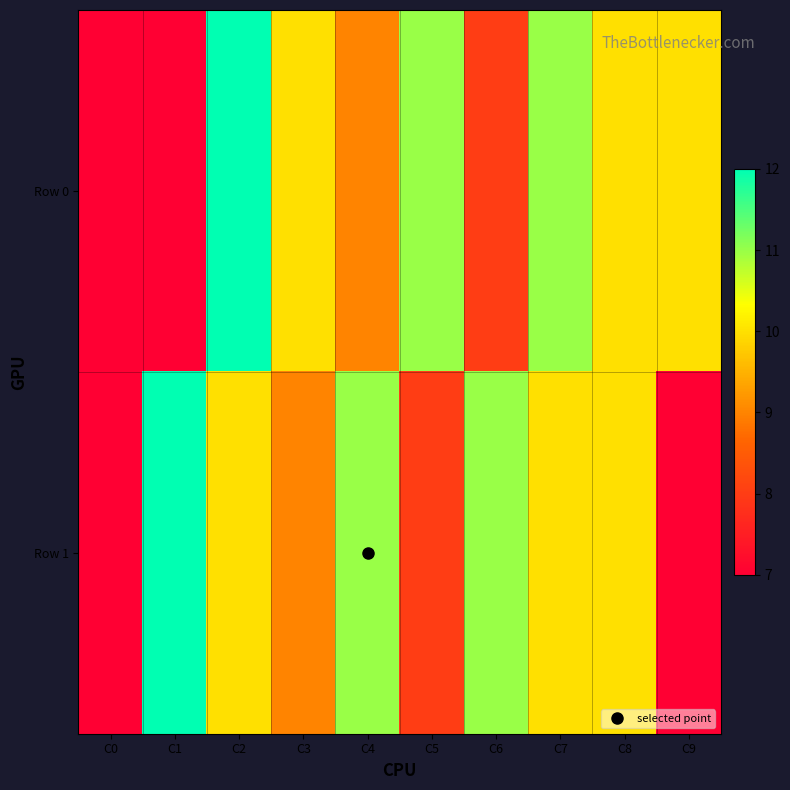

Reading left to right, transcribe all the data shown in this chart.

Row 0: C0=7	C1=7	C2=12	C3=10	C4=9	C5=11	C6=8	C7=11	C8=10	C9=10
Row 1: C0=7	C1=12	C2=10	C3=9	C4=11	C5=8	C6=11	C7=10	C8=10	C9=7